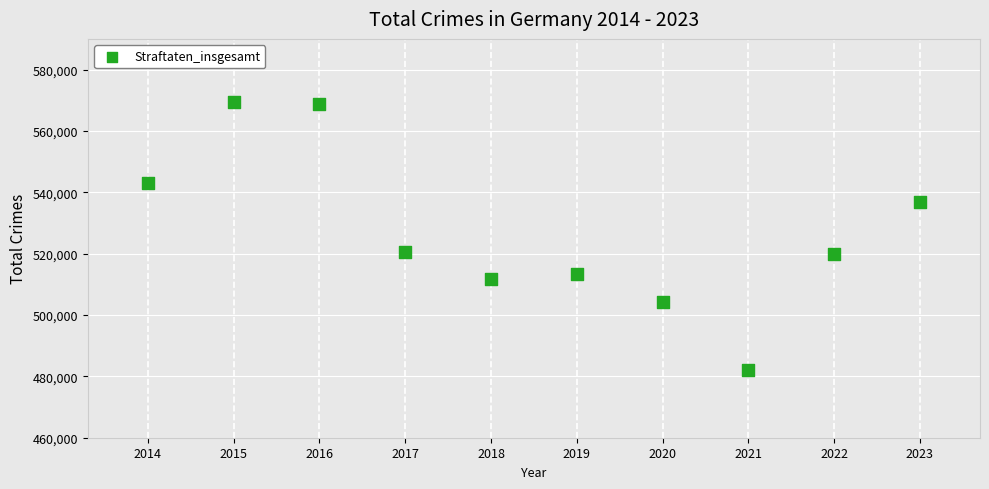

What is the range of X values (max minus min)?

9